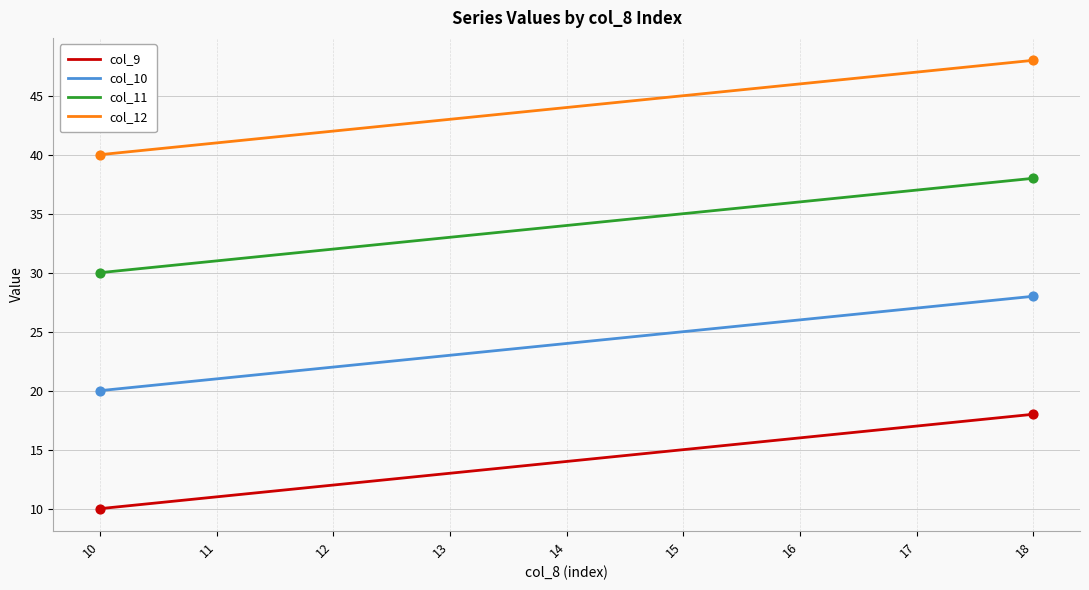

True or false: col_10 has a value of 23 at 13.

True